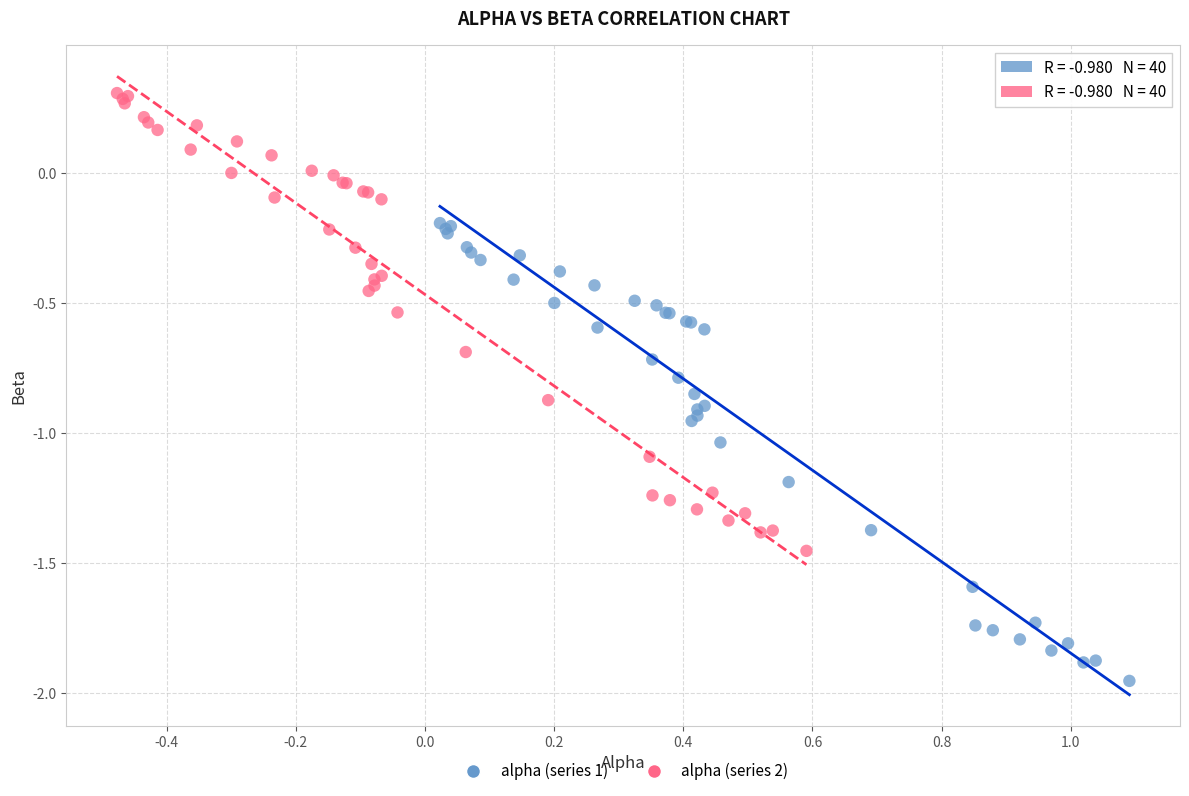

Which series reaches the minimum Y coordinate?

alpha (series 1)